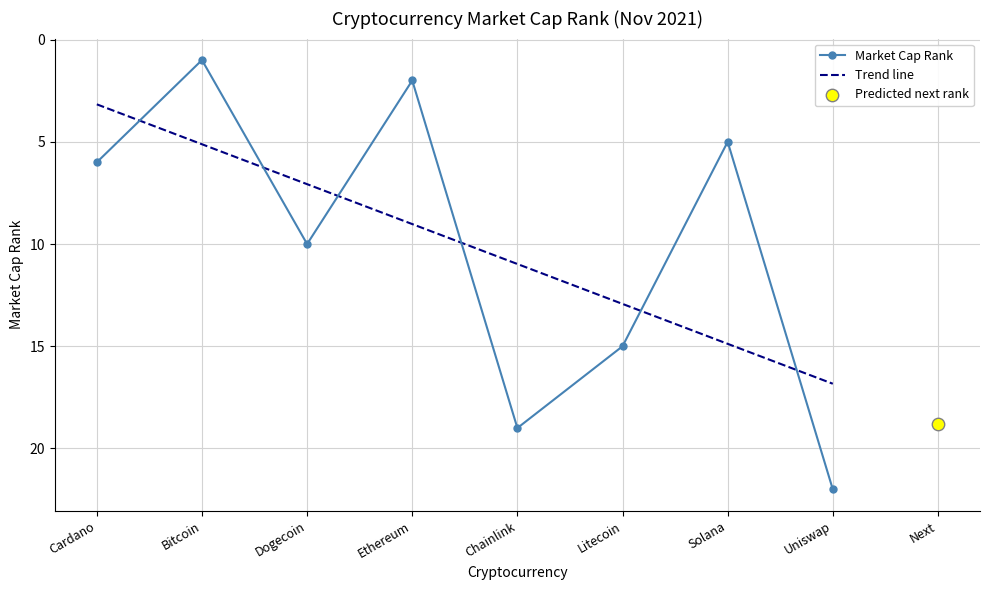

What is the change in value from Litecoin to Solana?

-10